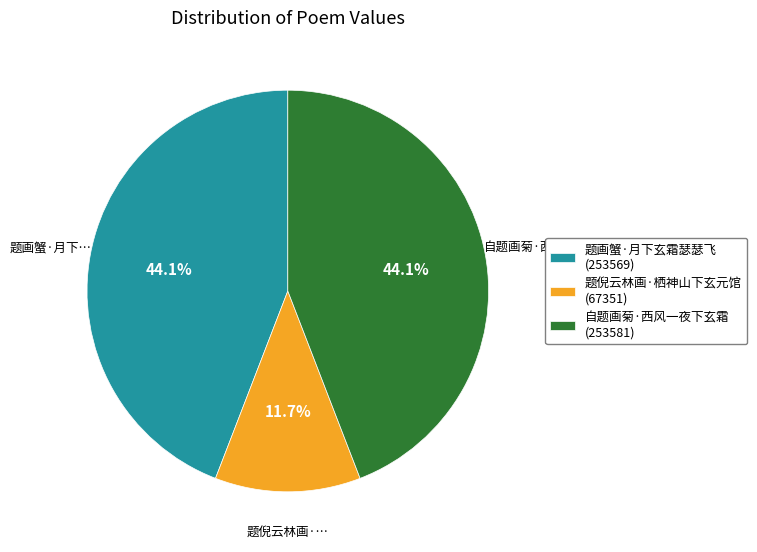

To the nearest percent, what is the average slice percentage?

33%